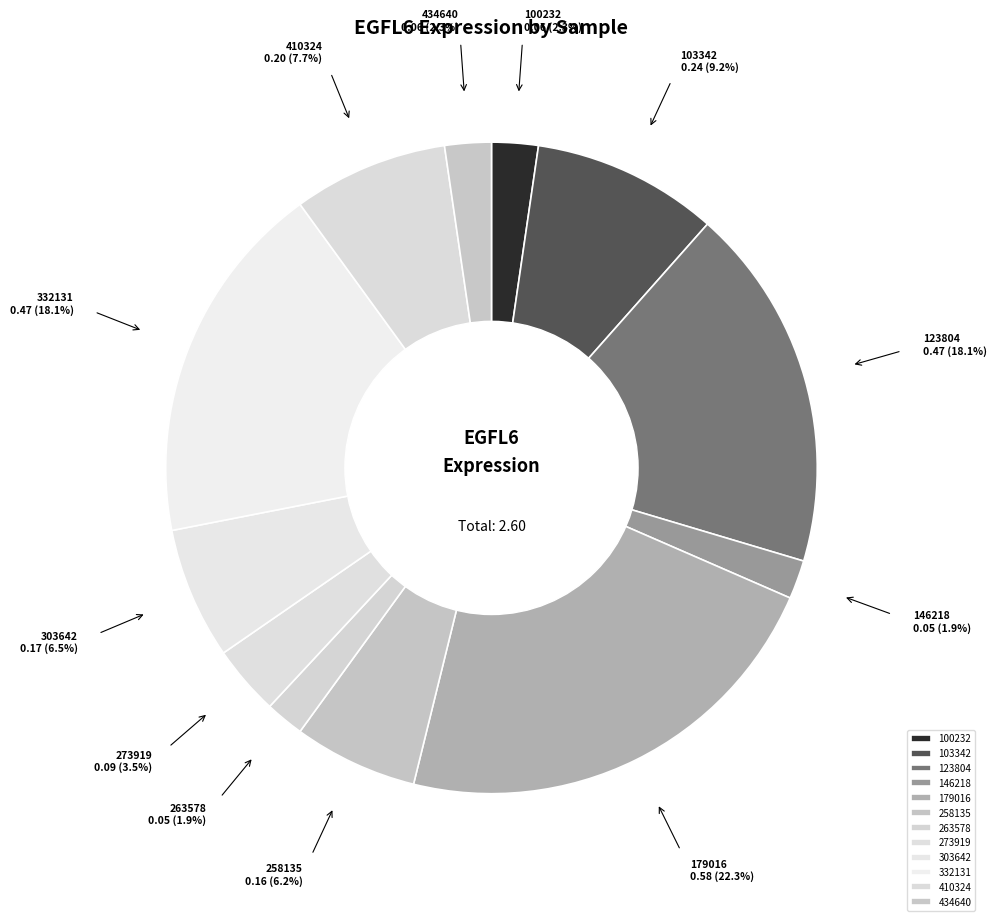

True or false: 100232 accounts for 11% of the total.

False